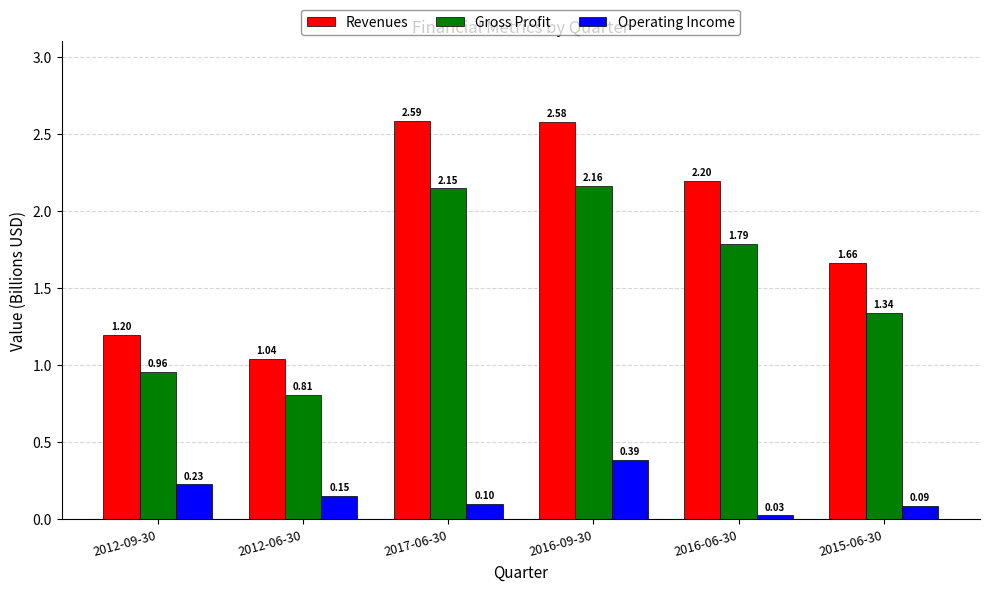

Rank the series at 2012-09-30 from highest to lowest value.

Revenues, Gross Profit, Operating Income